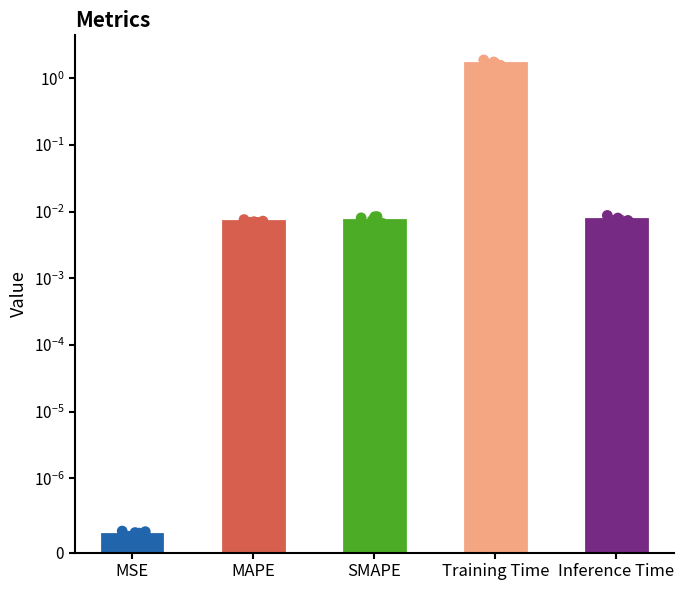

What is the change in value from SMAPE to Training Time?

+1.7